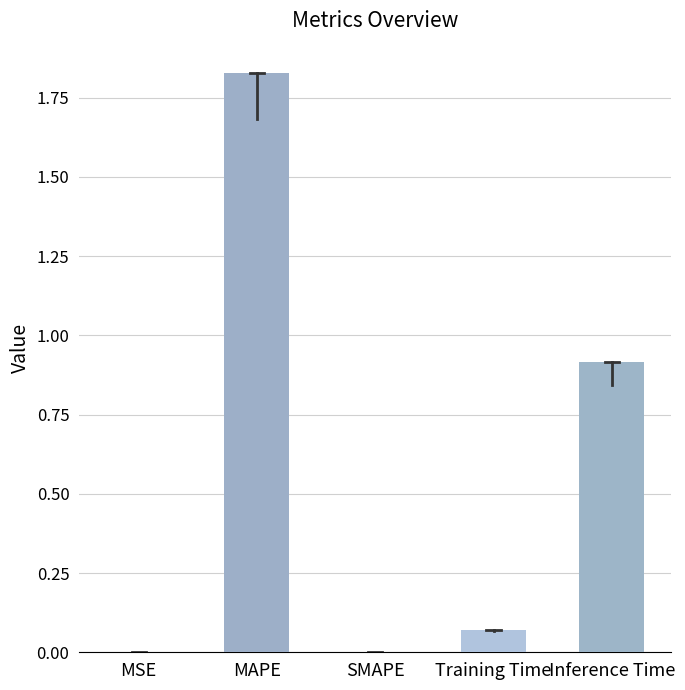

What is the sum of all values?

2.8